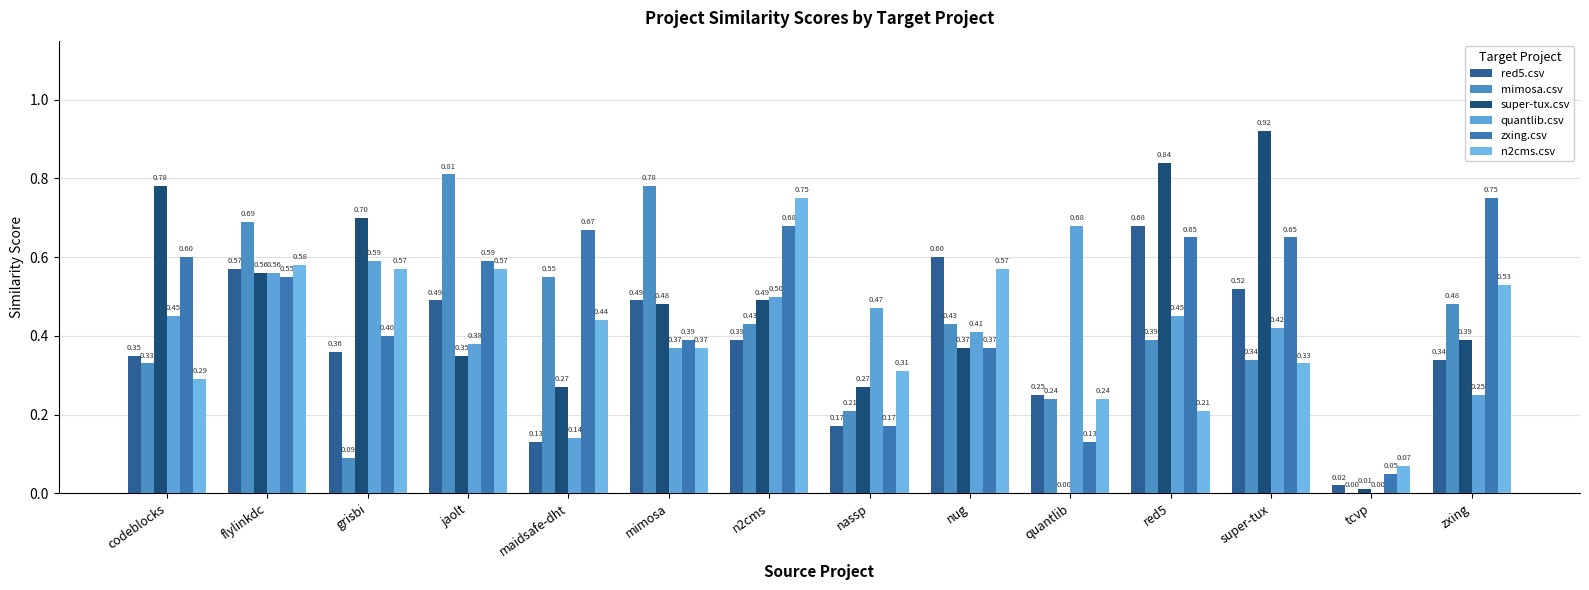

How many groups of bars are there?

14